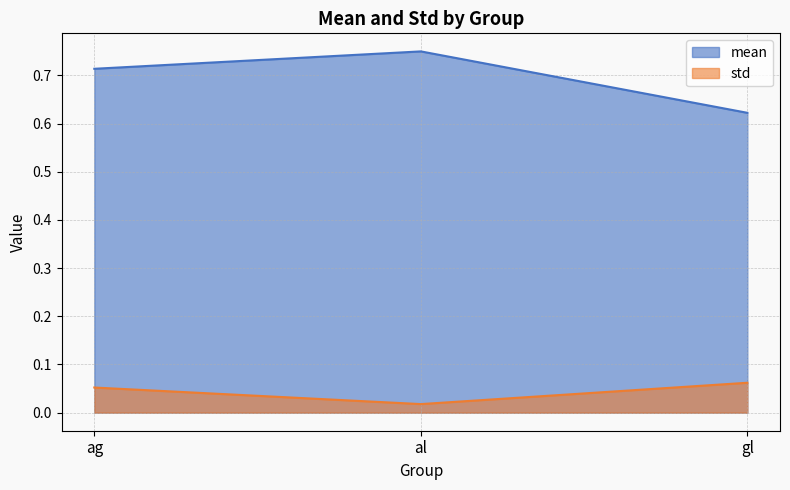

Reading left to right, extract all data points from this chart.

mean: 0.7	0.7	0.6
std: 0.1	0.0	0.1